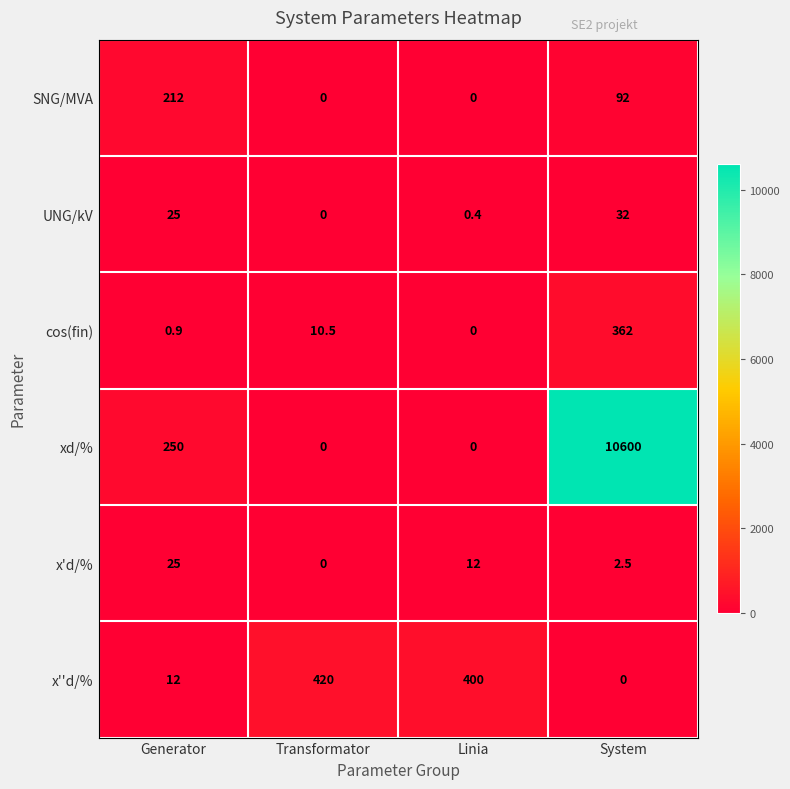

Count the number of categories in the chart.

4